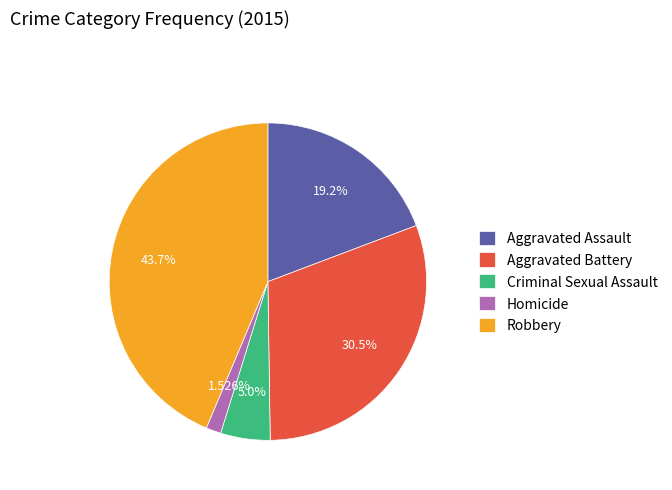

What is the largest slice in the pie chart?

Robbery